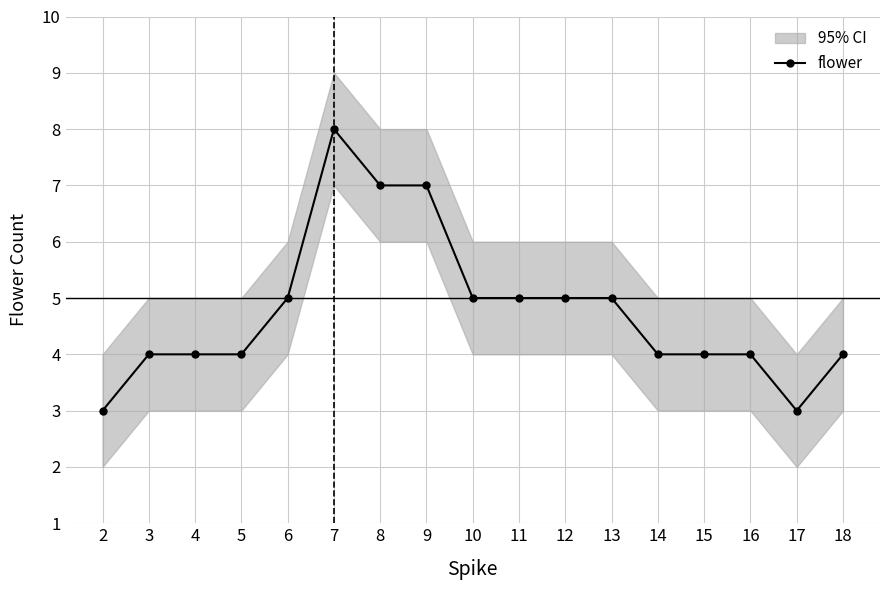

True or false: the data has more than 2 interior local peaks.

False